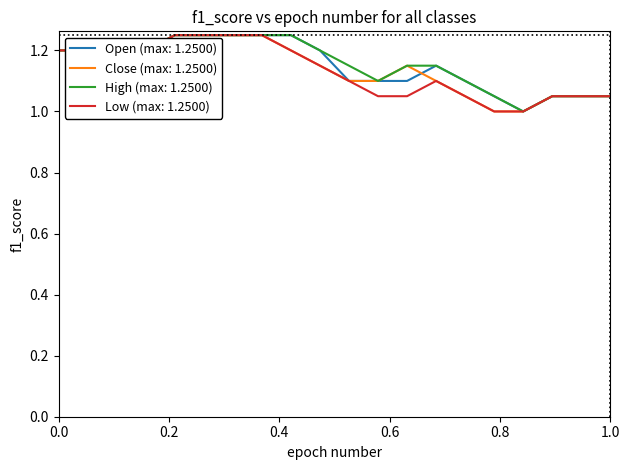

What is the lowest value of the Close (max: 1.2500) series?

1.0